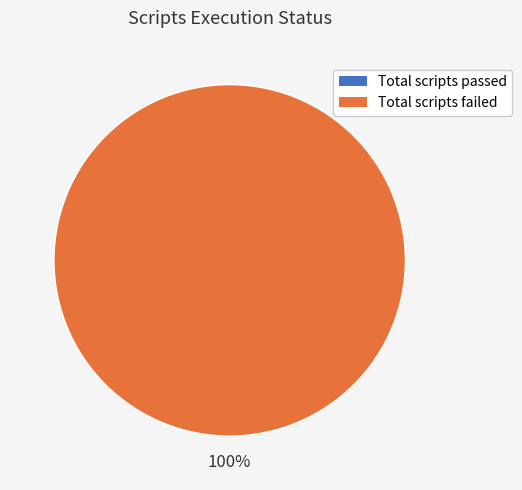

Which slice is the smallest?

Total scripts passed